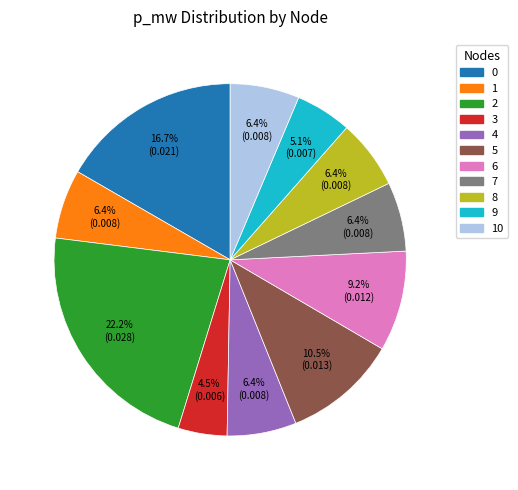

Is there a majority slice in this chart?

No